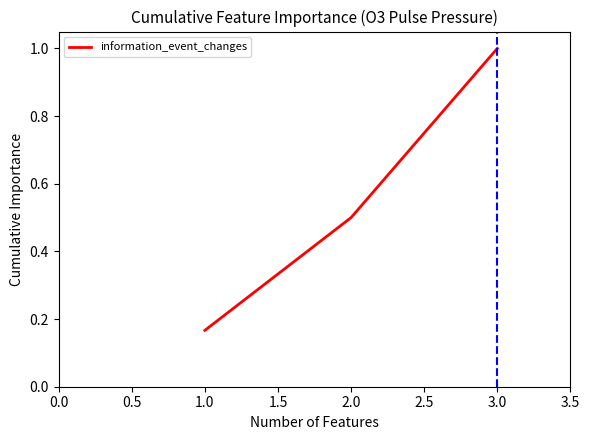

Does the chart display data point markers on the line(s)?

No